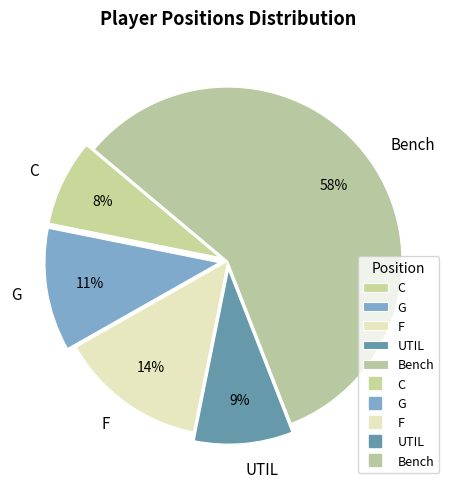

To the nearest percent, what portion does Bench represent?

58%